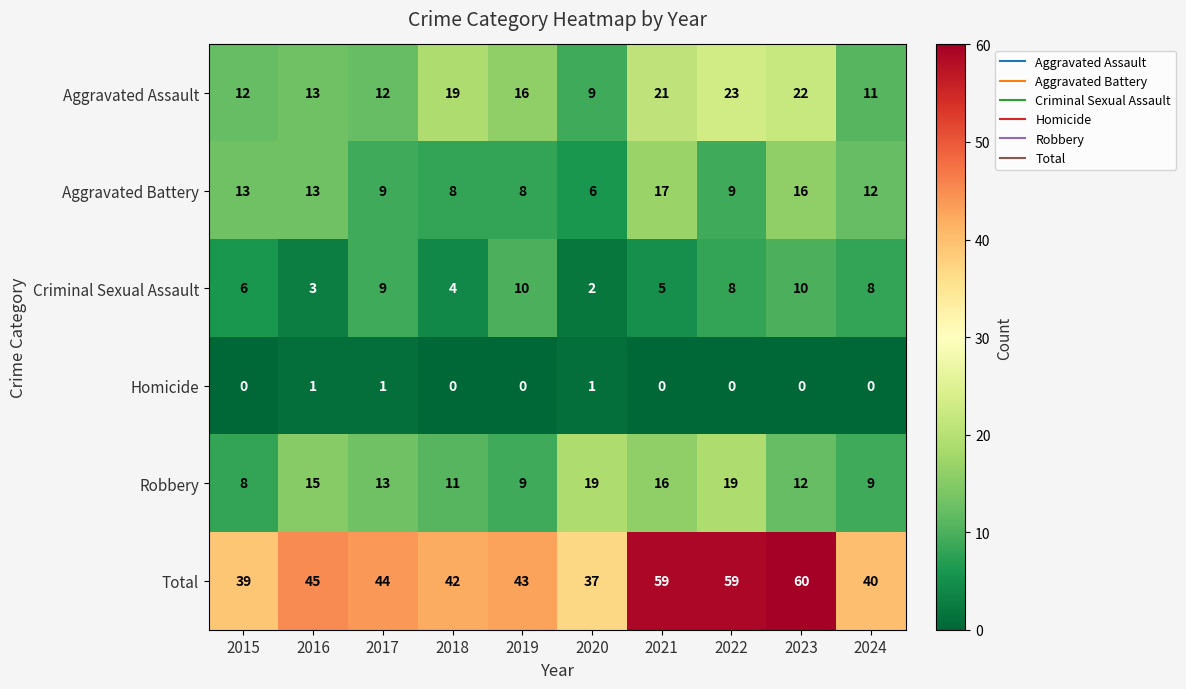

True or false: Total has a value of 29 at 2019.

False